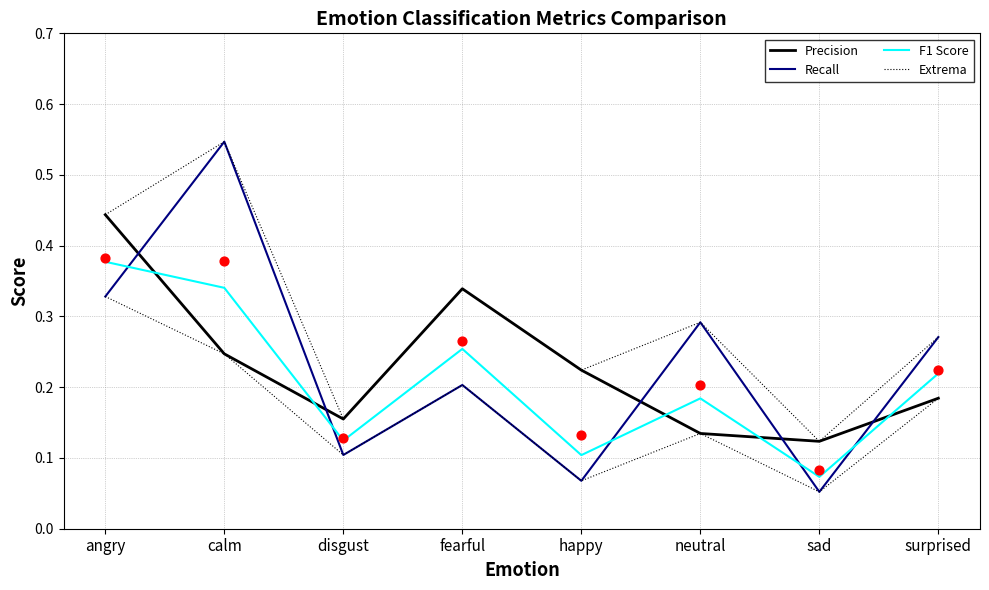

Which series has the widest spread of Y values?

Recall